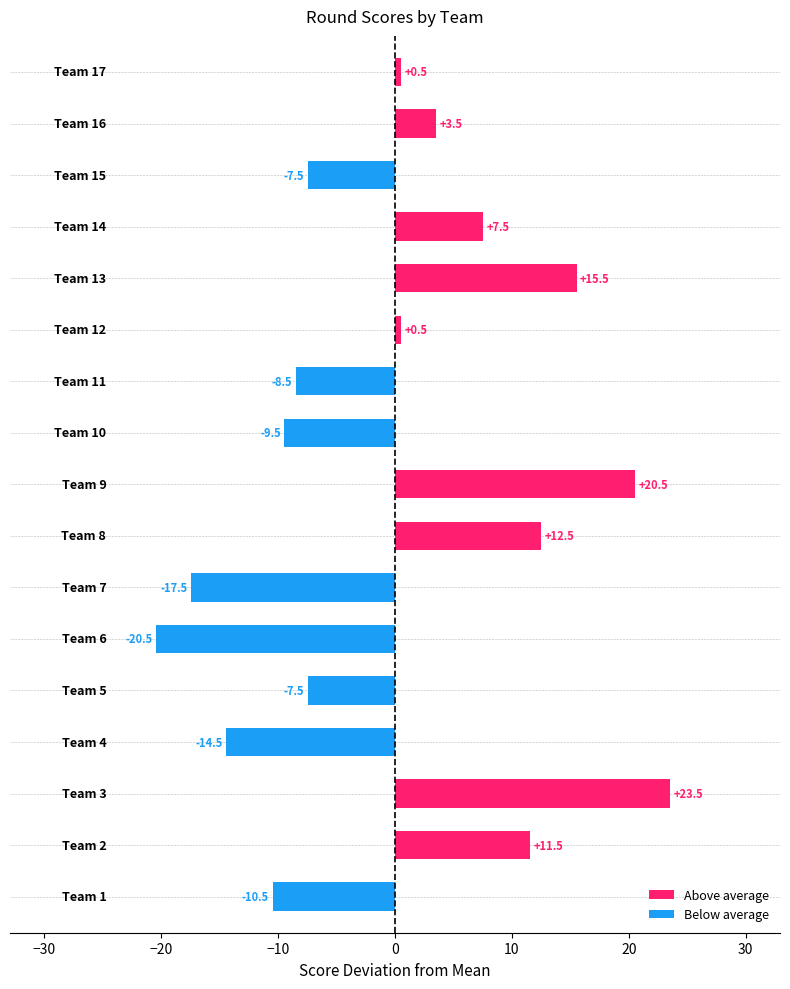

What is the minimum value shown in the chart?

-20.5